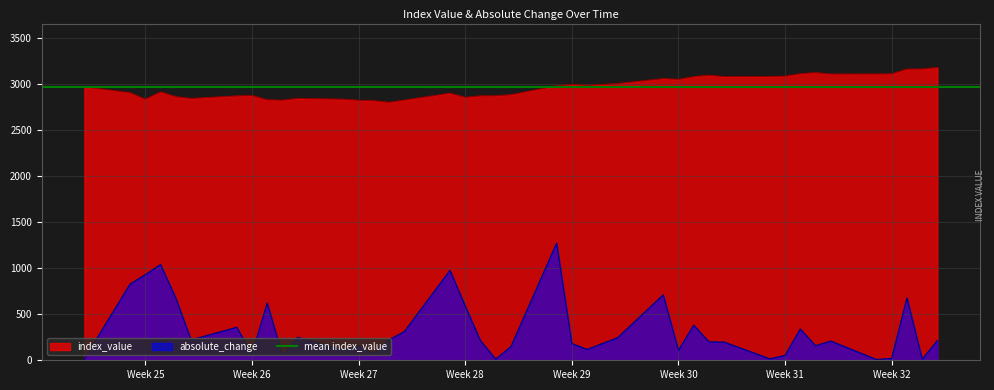

How many interior local valleys does the absolute_change series have?

12